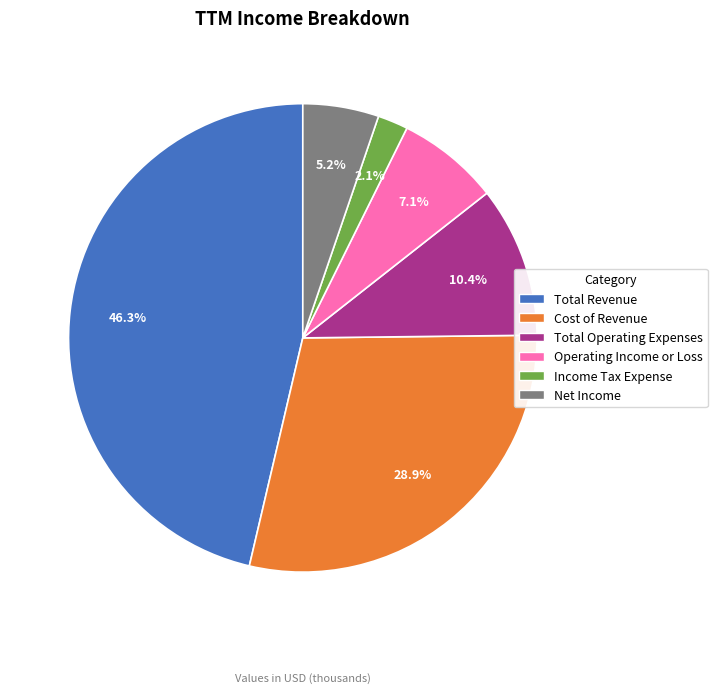

To the nearest percent, what percentage of the pie is Total Revenue?

46%